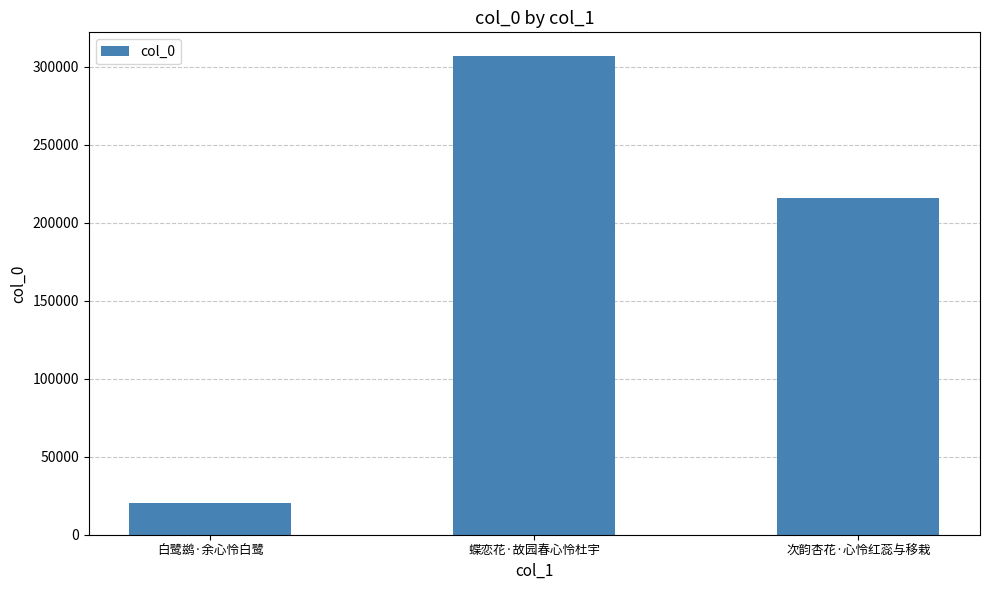

Reading right to left, extract all data points from this chart.

215753	306584	20383